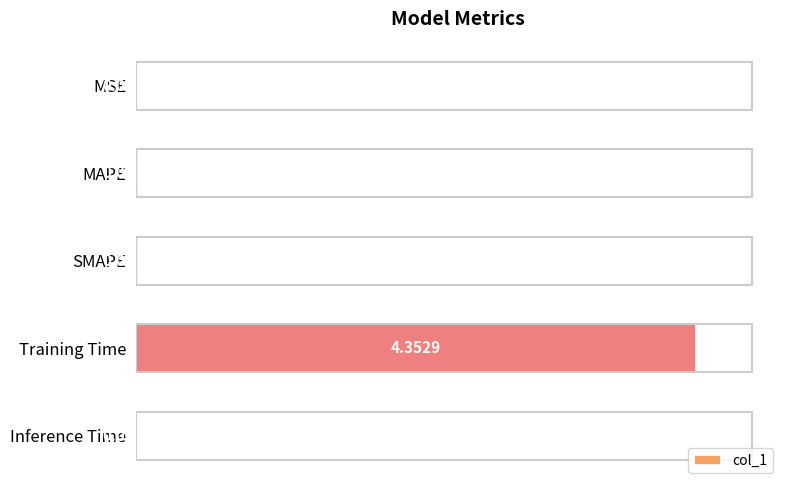

Which category has the highest value across all series?

Training Time